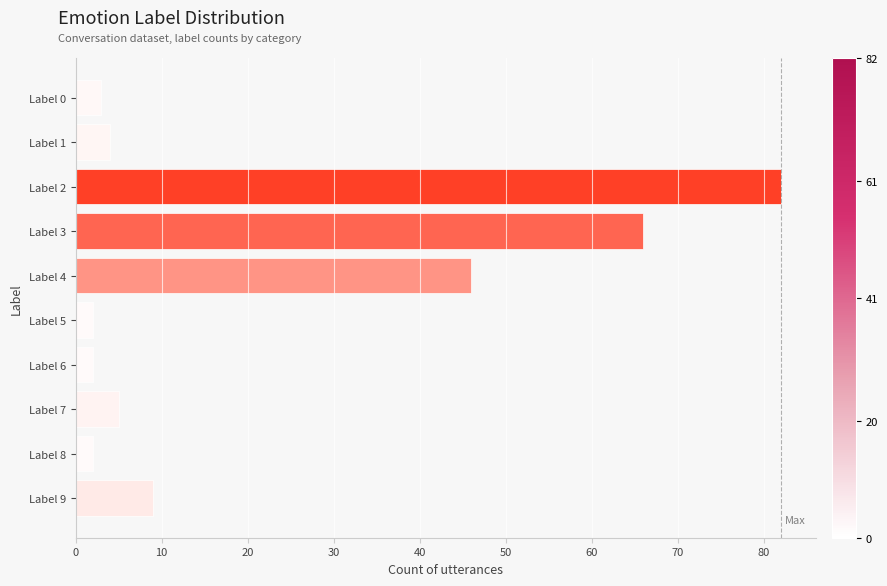

Reading top to bottom, list all the values displayed in this chart.

3	4	82	66	46	2	2	5	2	9